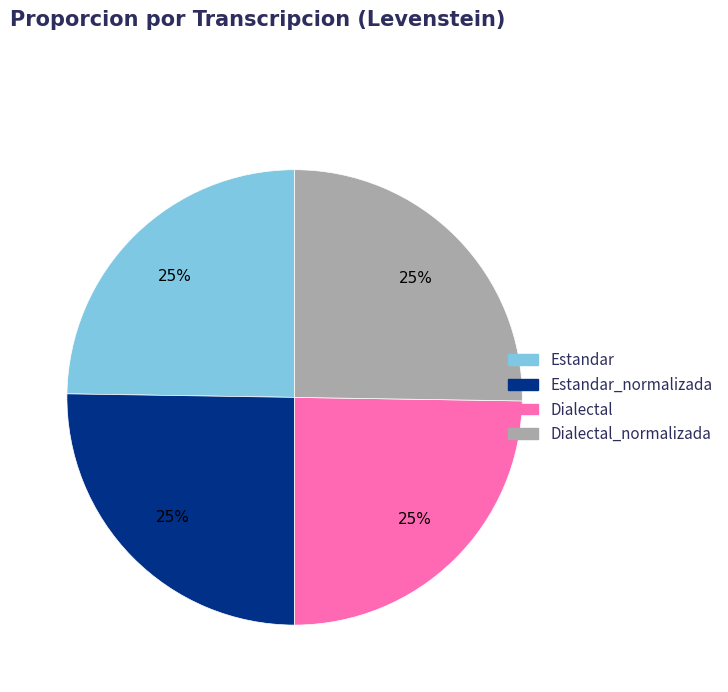

To the nearest percent, what is the average slice percentage?

25%